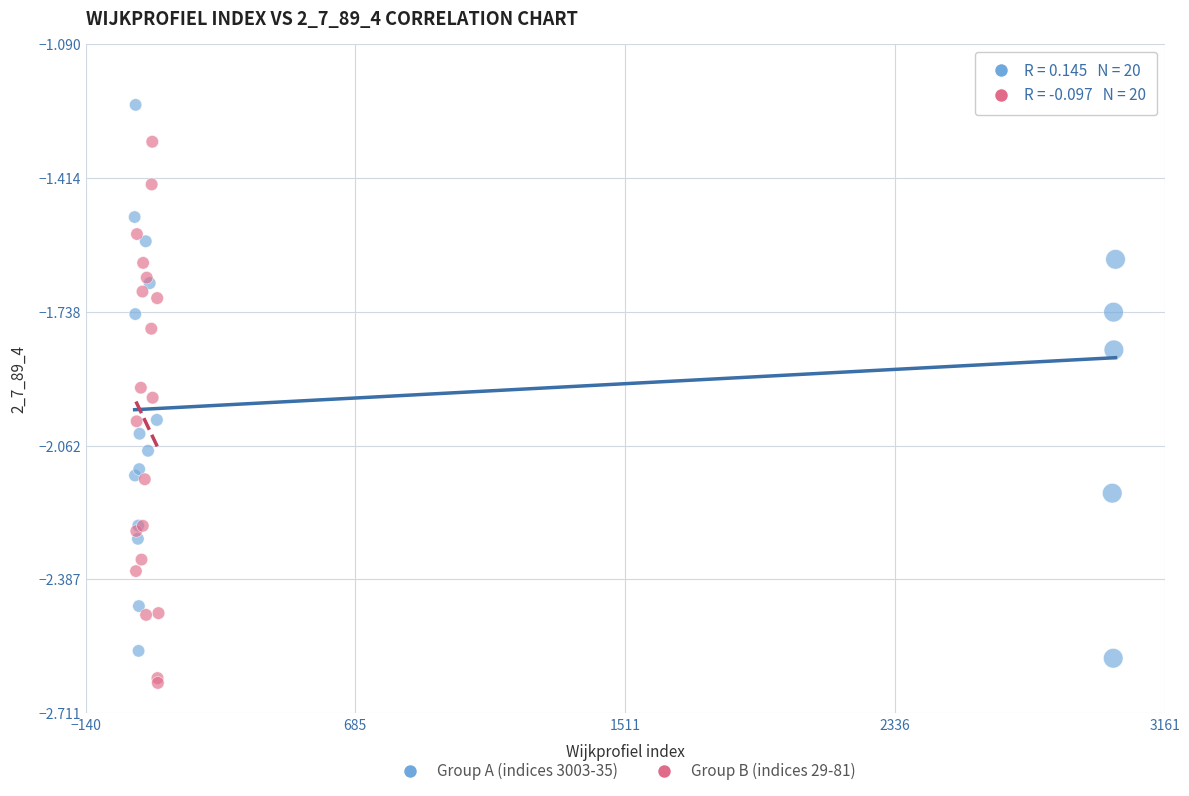

What are all the series names shown in the legend?

Group A (indices 3003-35), Group B (indices 29-81)